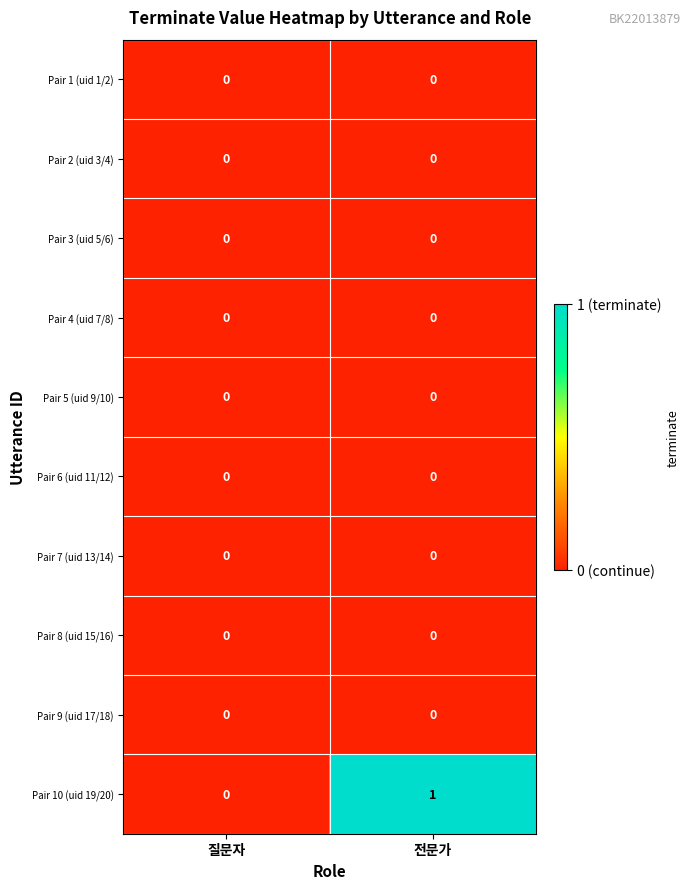

Which series has the widest spread of values?

Pair 10 (uid 19/20)